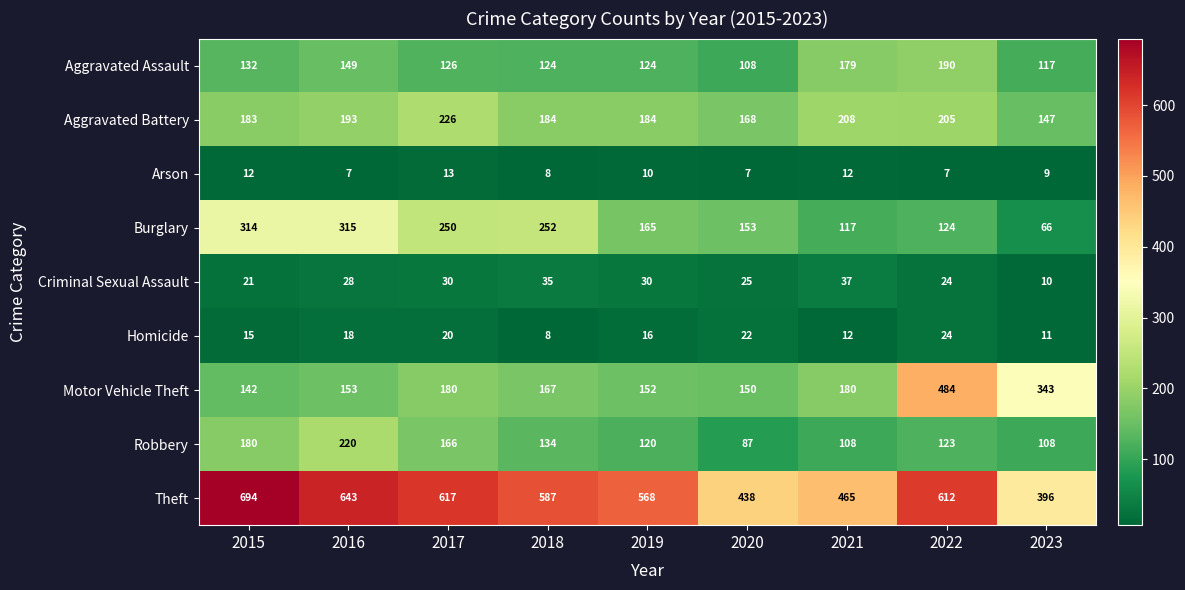

The Arson series shows 10 at 2019. True or false?

True